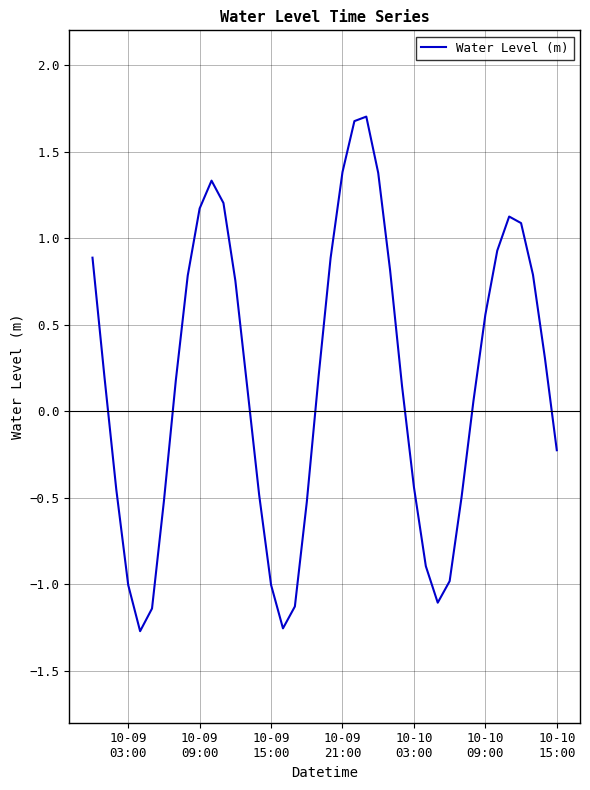

What is the greatest value displayed?

1.7